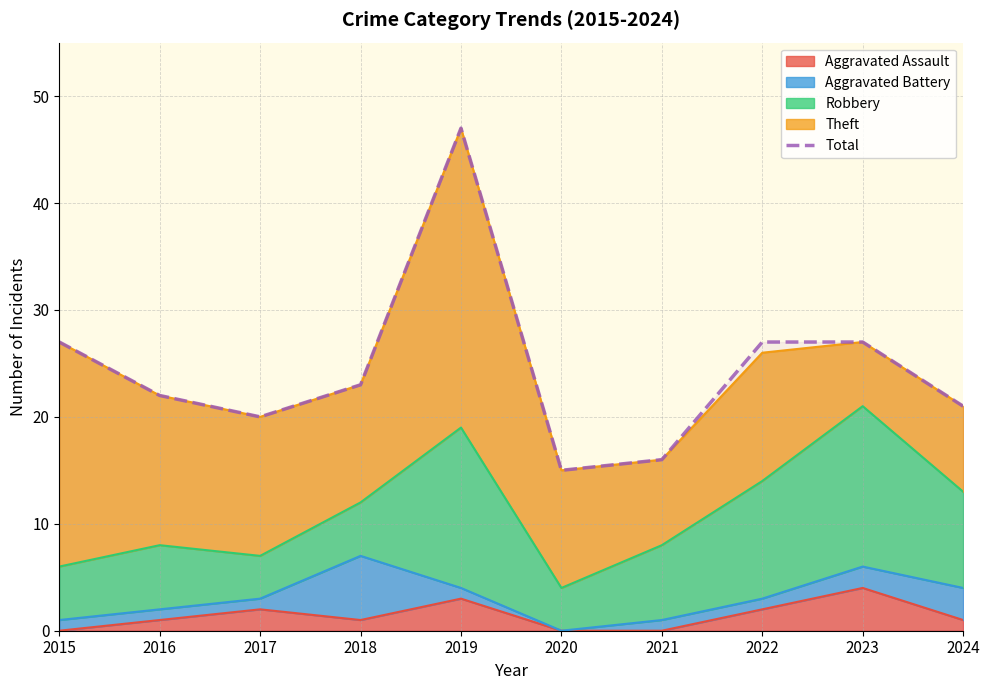

Rank the categories by value from lowest to highest.

2020, 2021, 2017, 2024, 2016, 2018, 2015, 2022, 2023, 2019